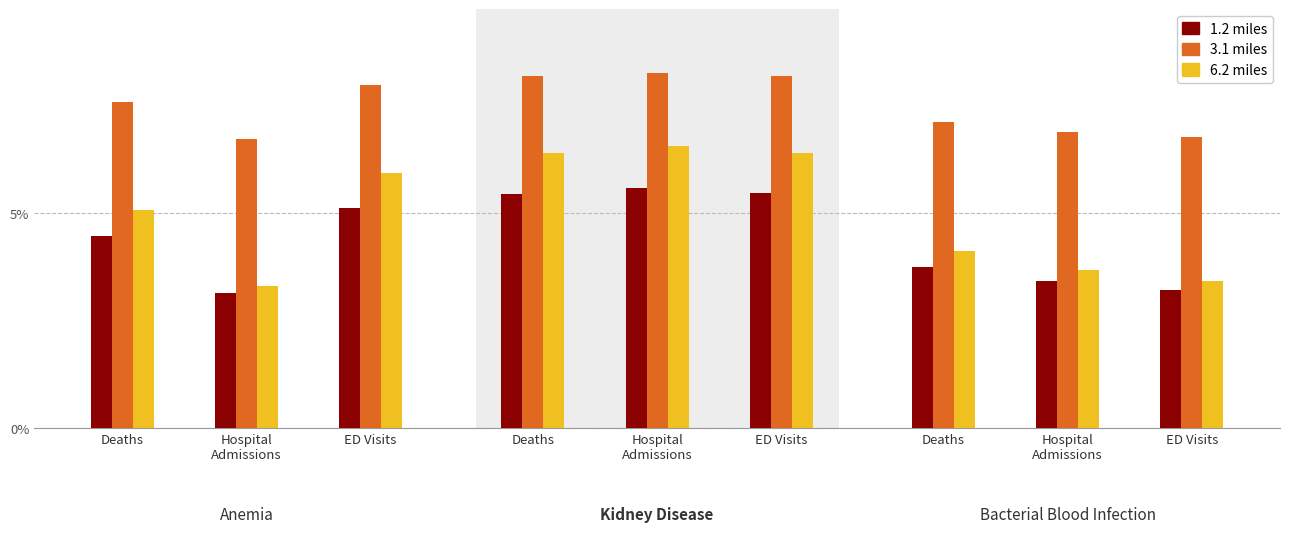

Which category has the highest value in the 6.2 miles series?

Hospital
Admissions